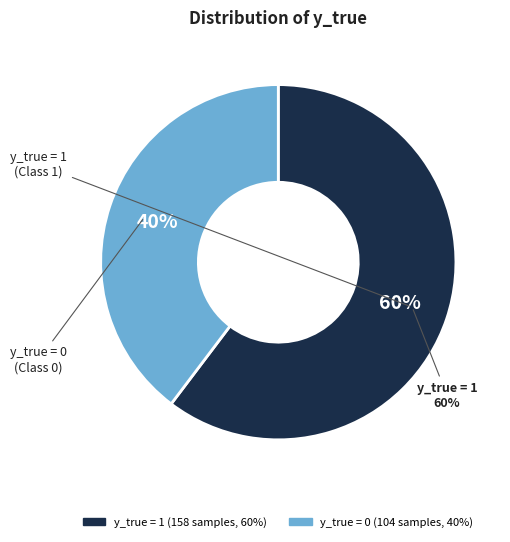

How many slices are in this pie chart?

2